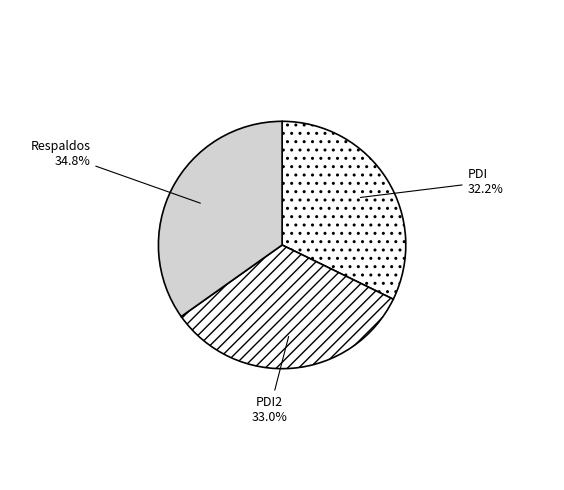

How many segments does this pie chart have?

3